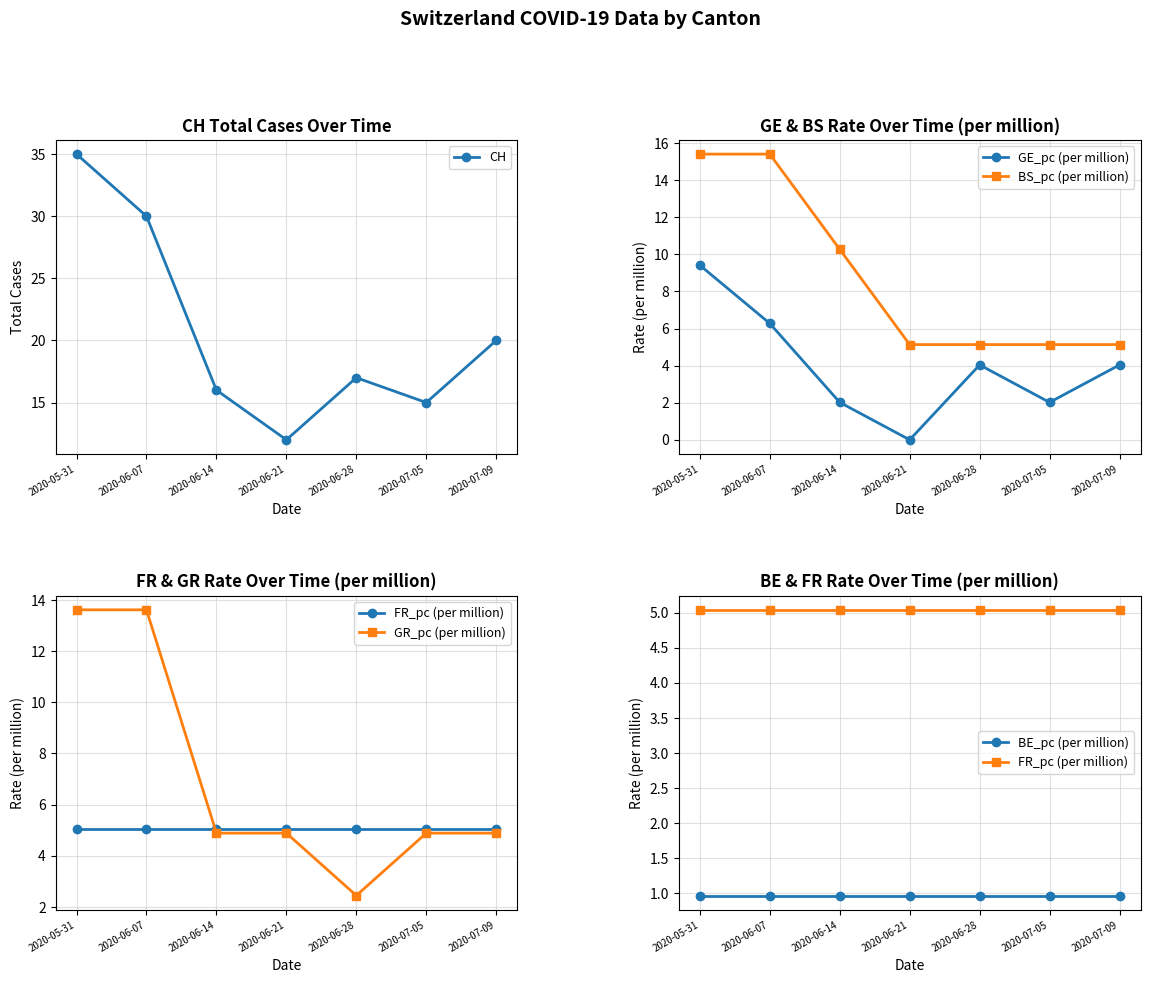

True or false: CH and GR_pc (per million) intersect in this chart.

False